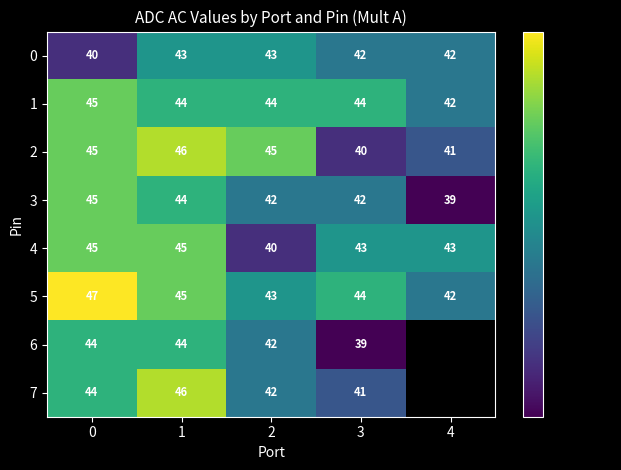

What is the greatest value displayed?

47